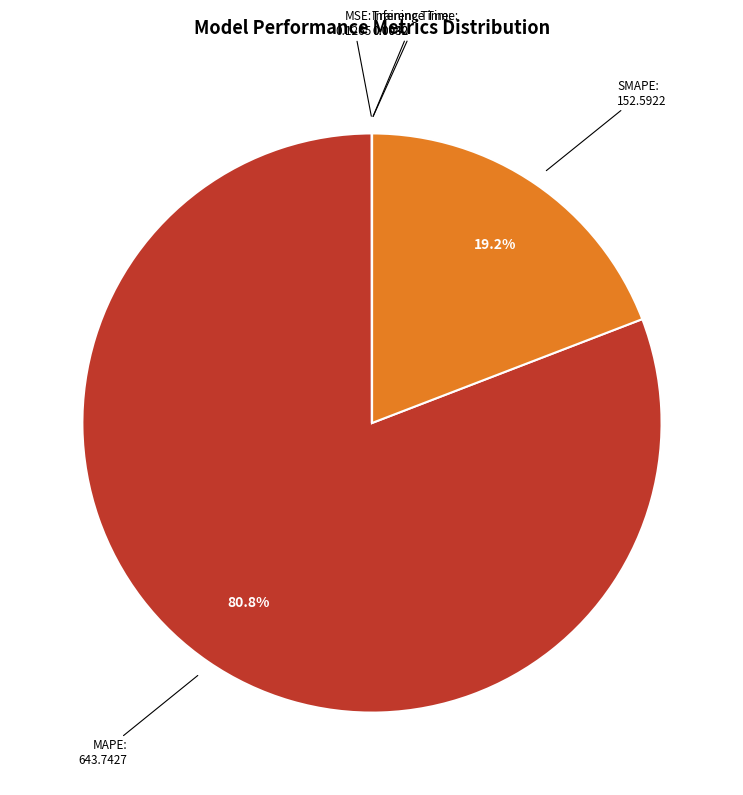

What percentage is NOT represented by SMAPE?

80.8%